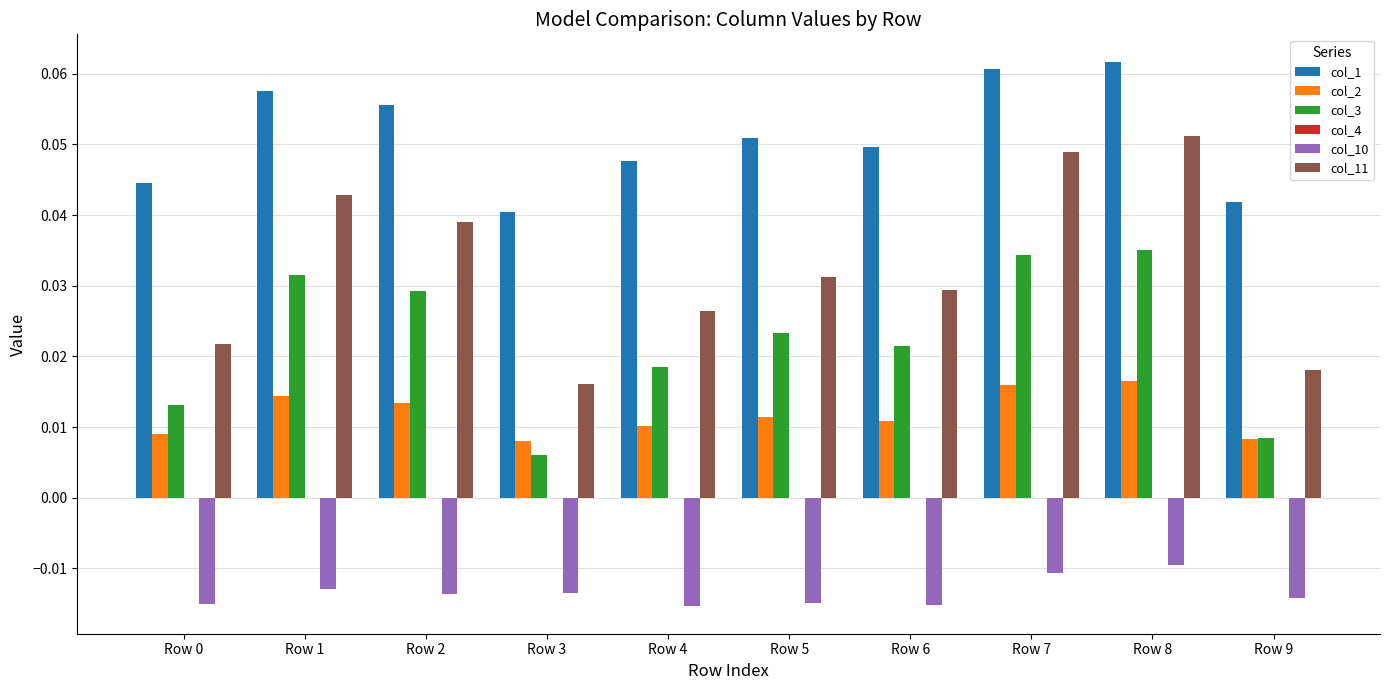

The col_1 series shows 0.0 at Row 5. True or false?

False